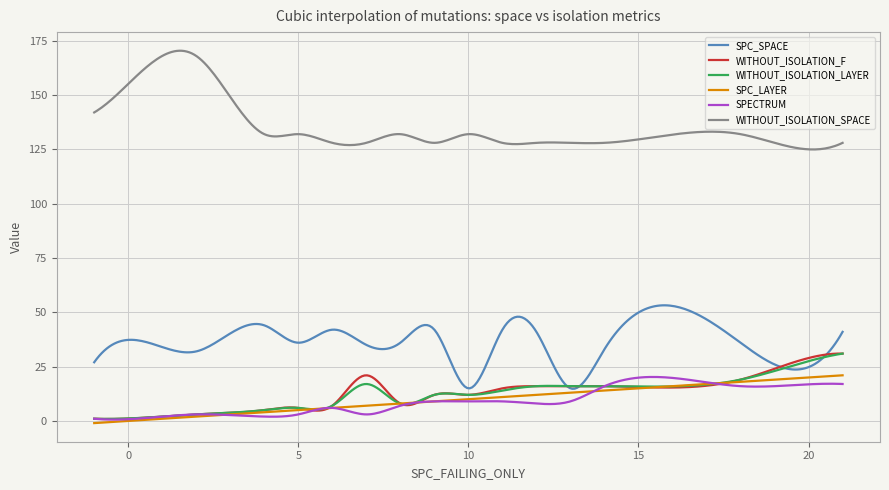

Which series has the widest spread of values?

WITHOUT_ISOLATION_SPACE